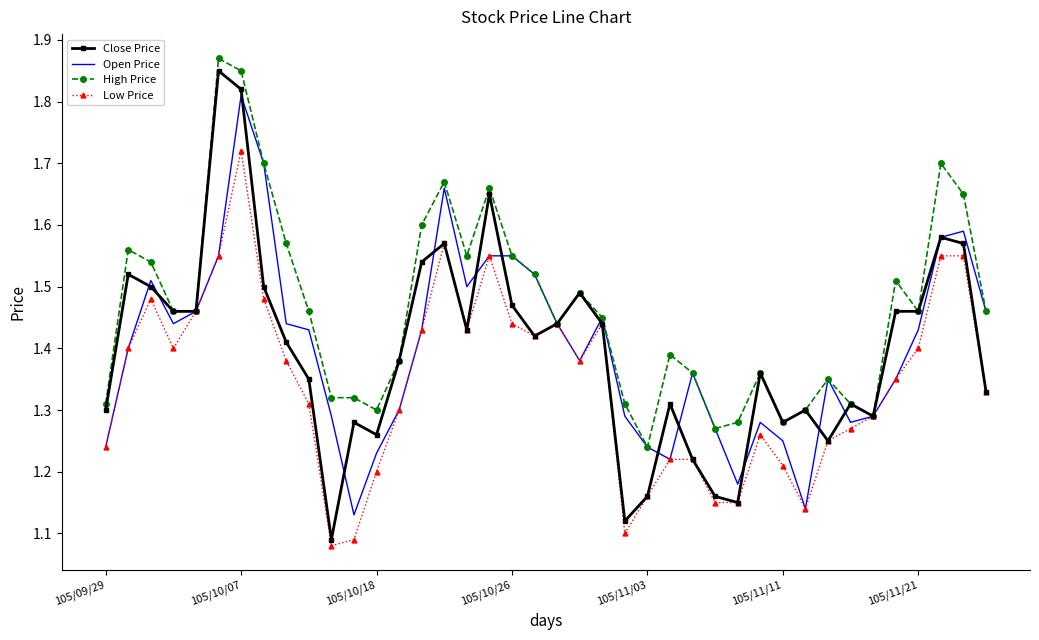

Which series has the largest total across all categories?

High Price